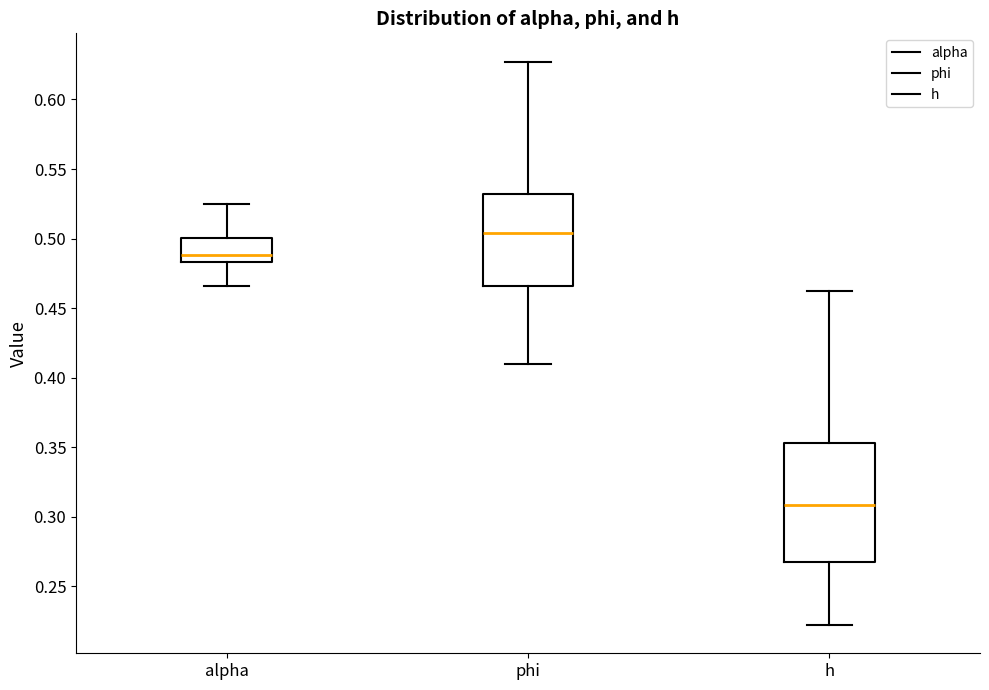

Reading left to right, read every box against the y-axis: the position of its median line, the range the box covers, and the ends of its whiskers. The values are not printed on the chart, so give them approximately, as read against the axis.

alpha: median 0.490, box 0.485 to 0.500, whiskers 0.465 to 0.525
phi: median 0.505, box 0.465 to 0.530, whiskers 0.410 to 0.625
h: median 0.310, box 0.270 to 0.355, whiskers 0.220 to 0.460